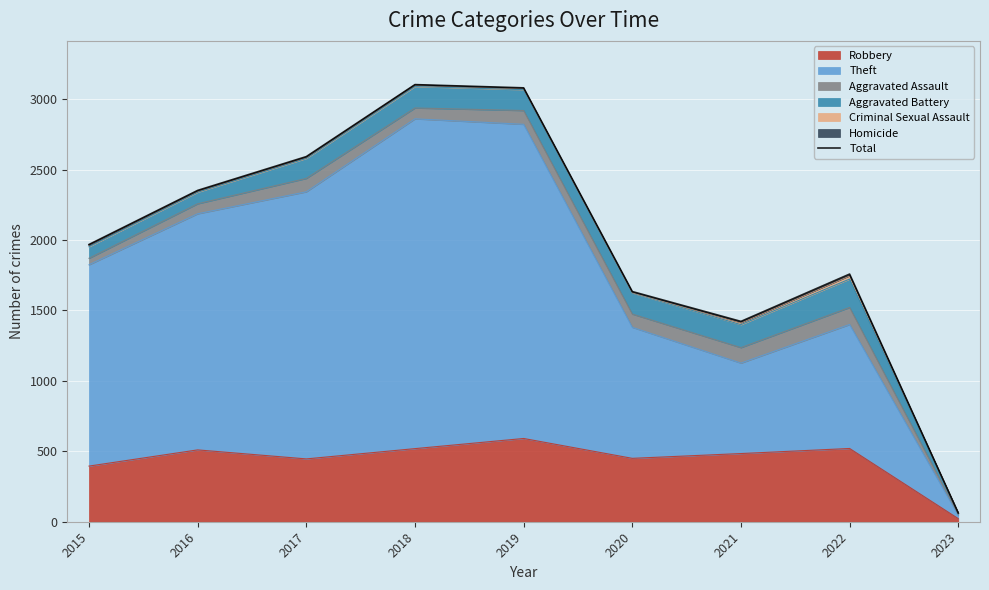

What is the ratio of the value at 2017 to the value at 2022?

1.5